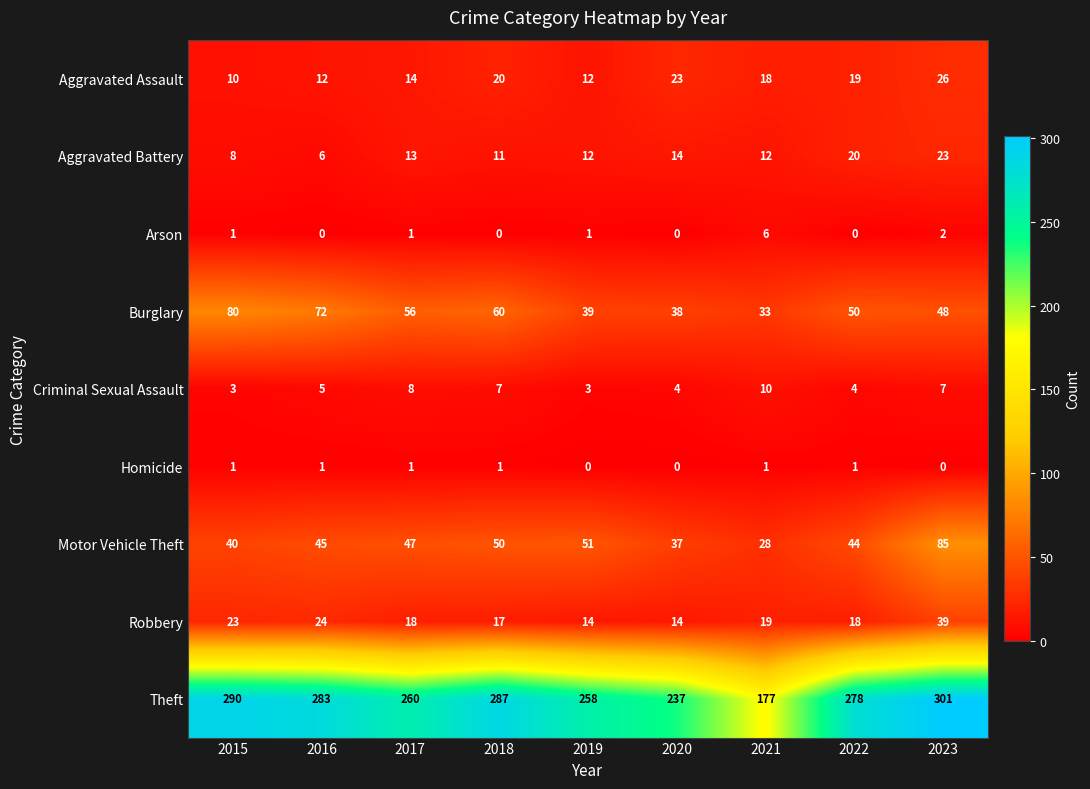

How many Criminal Sexual Assault values are between 4 and 7?

5